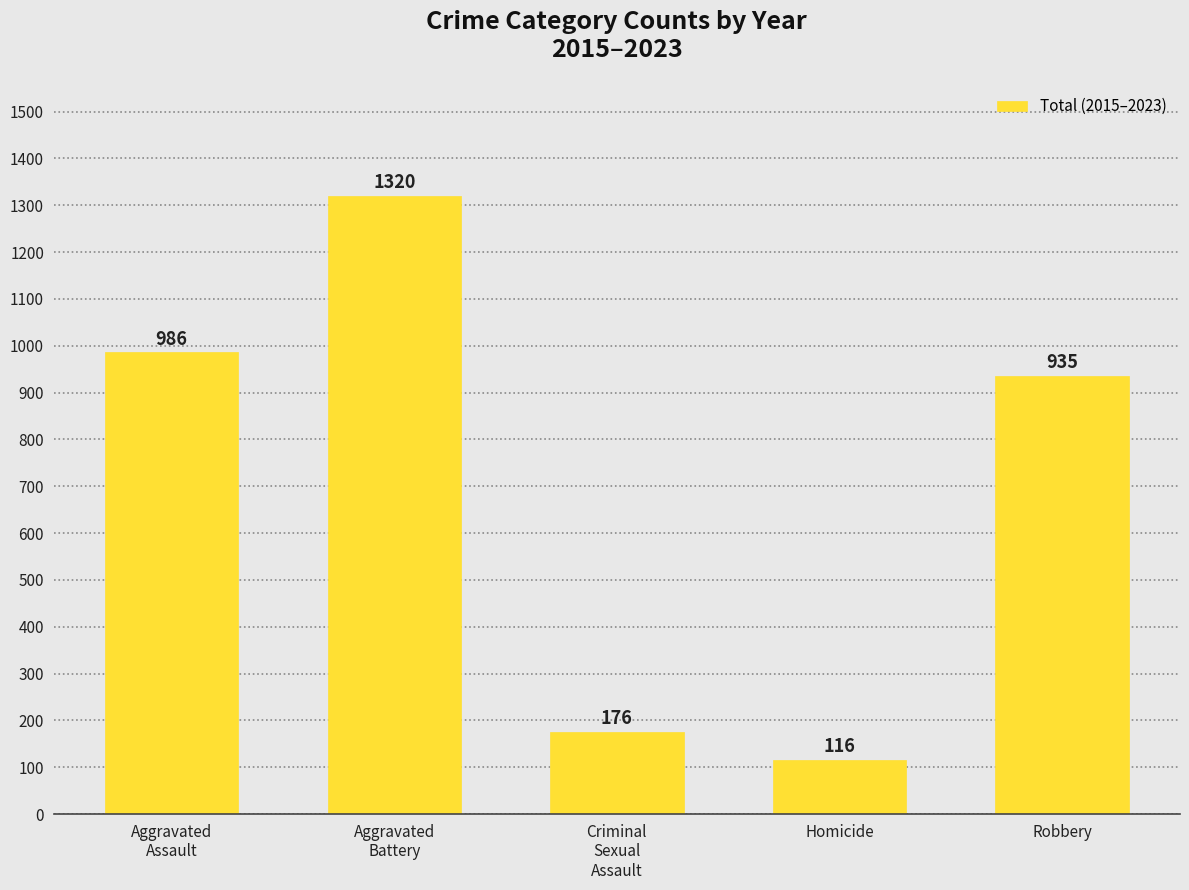

True or false: the data shows 986 at Aggravated
Assault.

True